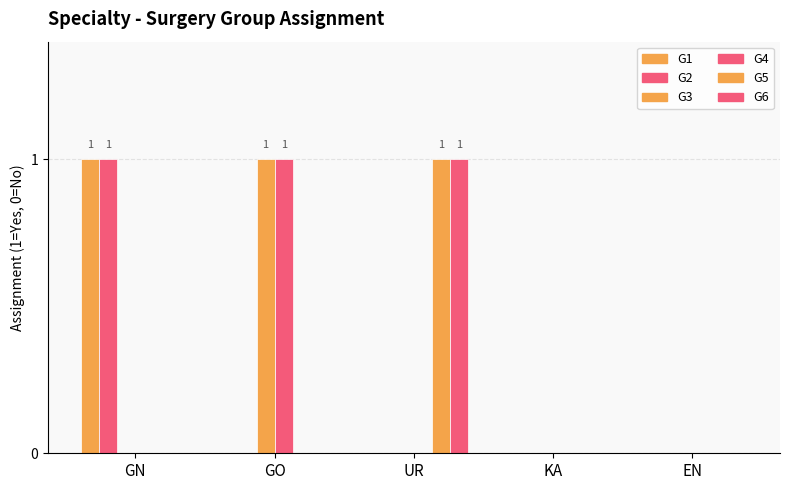

At which category is the sum across all series the highest?

GN